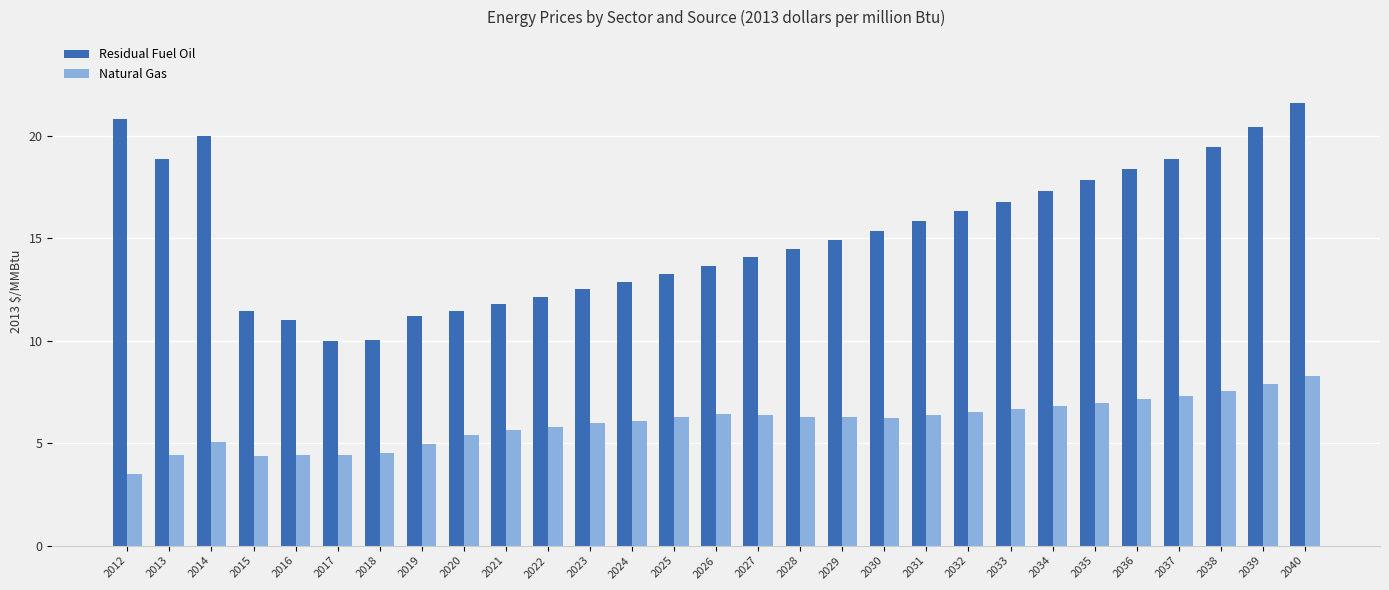

What is the difference between the highest and lowest values at 2029?

8.7